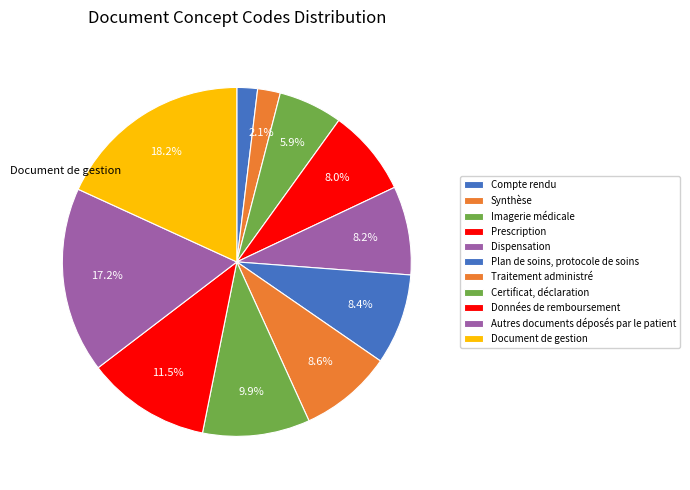

Count the number of slices in the pie.

11